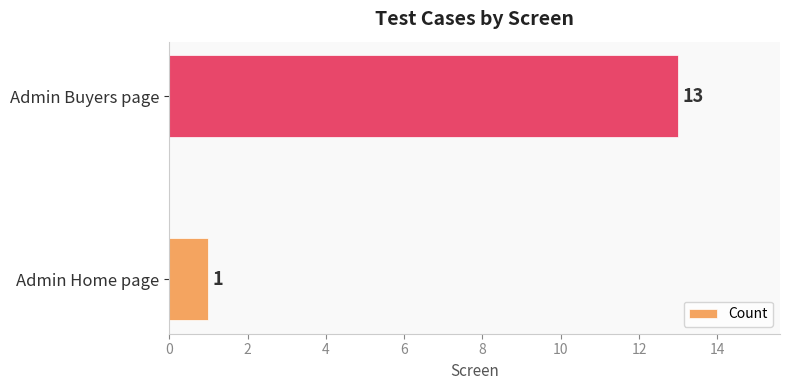

What is the difference between the values at Admin Buyers page and Admin Home page?

12